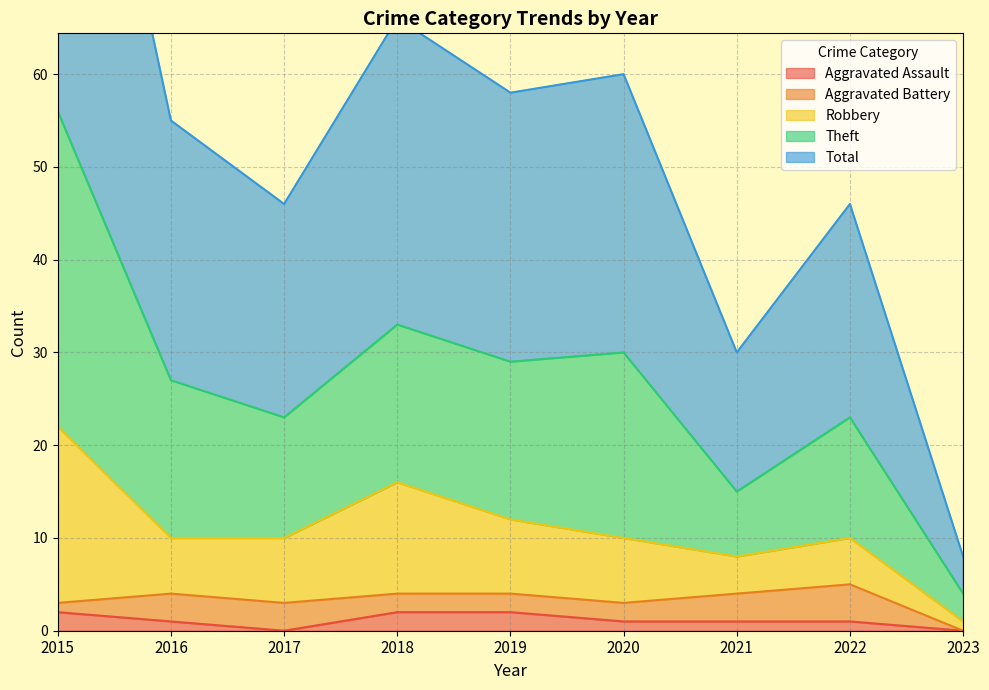

The value of Aggravated Assault at 2023 is 0. True or false?

True